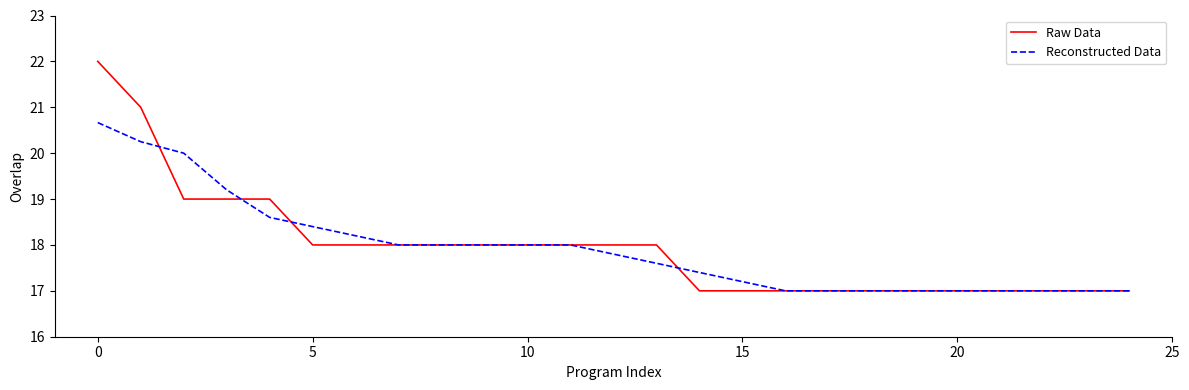

List the series in order of their peak value, lowest first.

Reconstructed Data, Raw Data